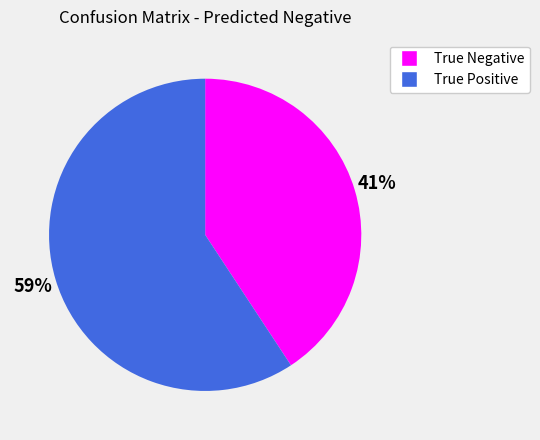

Which has a higher value, True Positive or True Negative?

True Positive